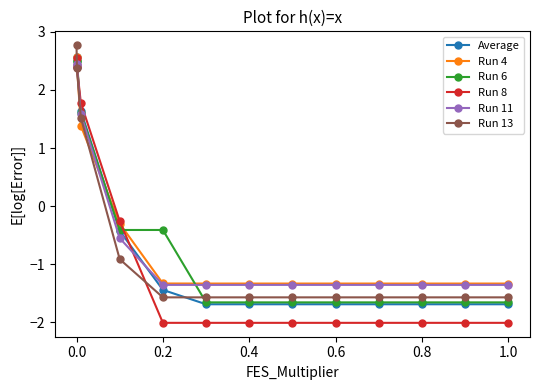

What is the difference between the maximum and second lowest values in the Run 13 series?

4.3